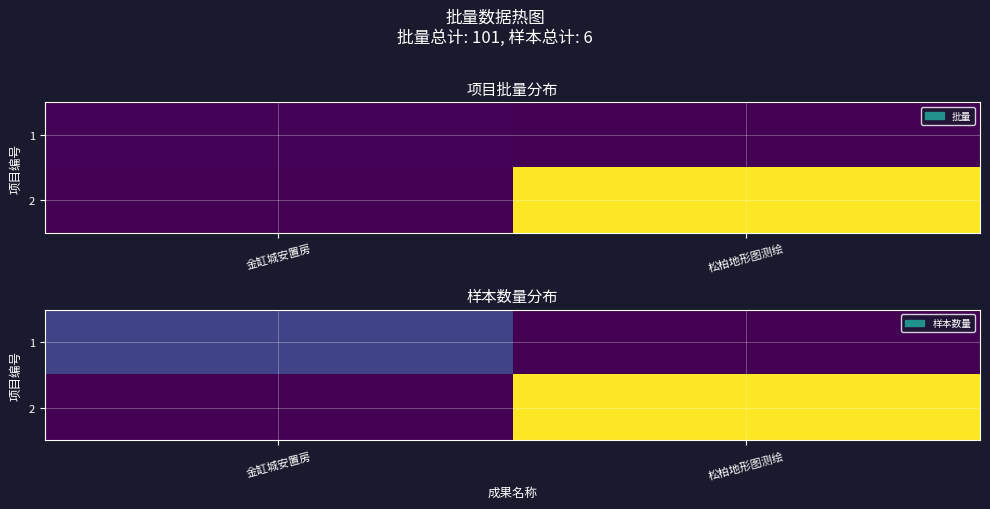

Which category has the highest value in the 2 series?

松柏地形图测绘